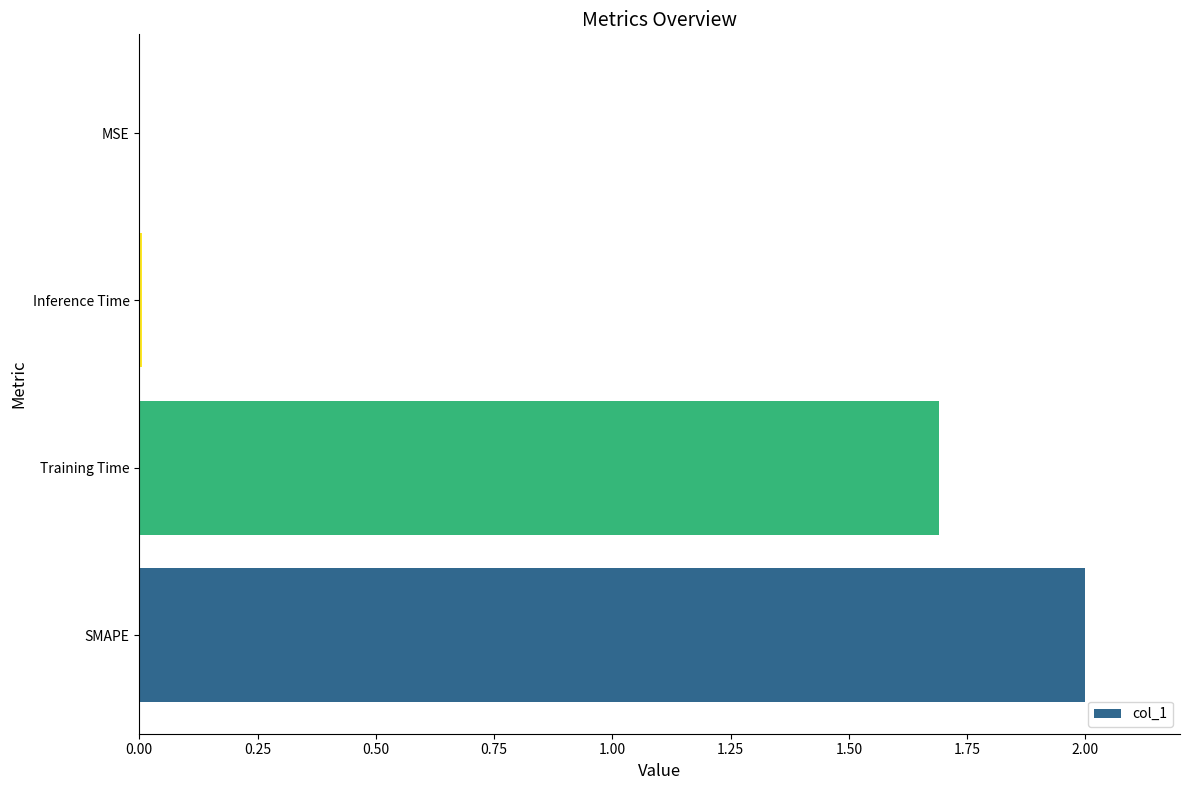

The value at SMAPE is 2.0. True or false?

True